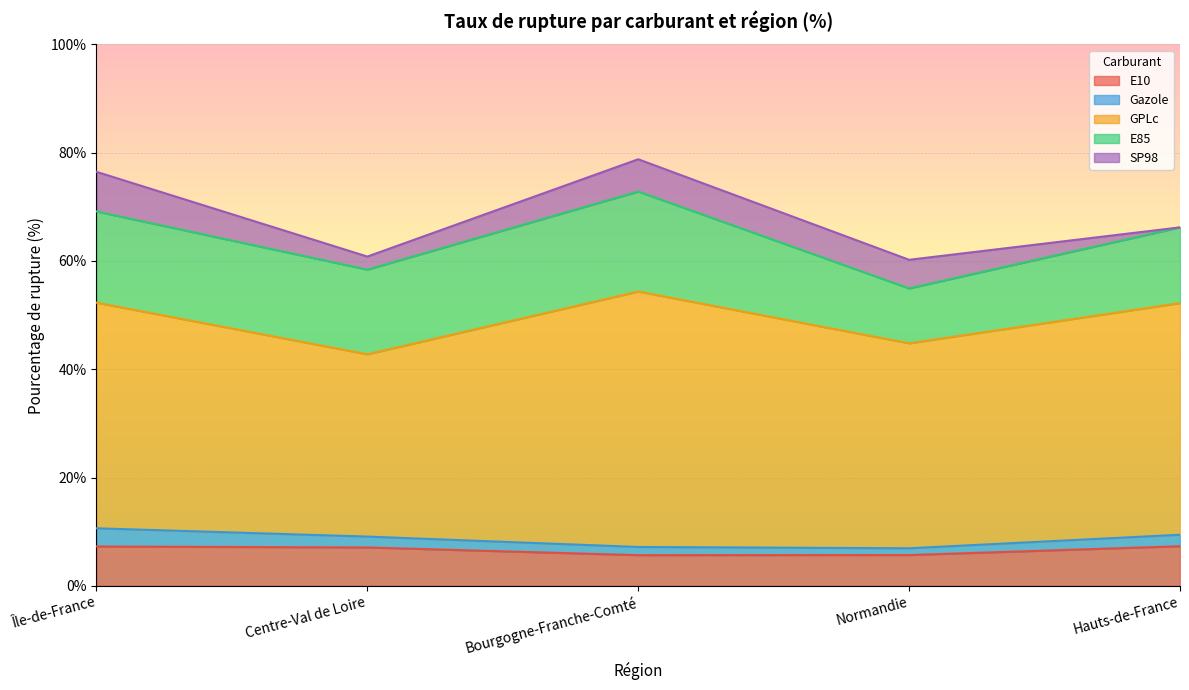

What is the total value across all series at Hauts-de-France?

66.2